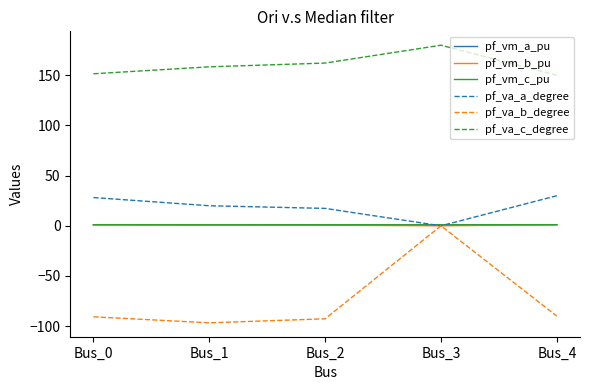

True or false: pf_va_c_degree and pf_va_b_degree intersect in this chart.

False